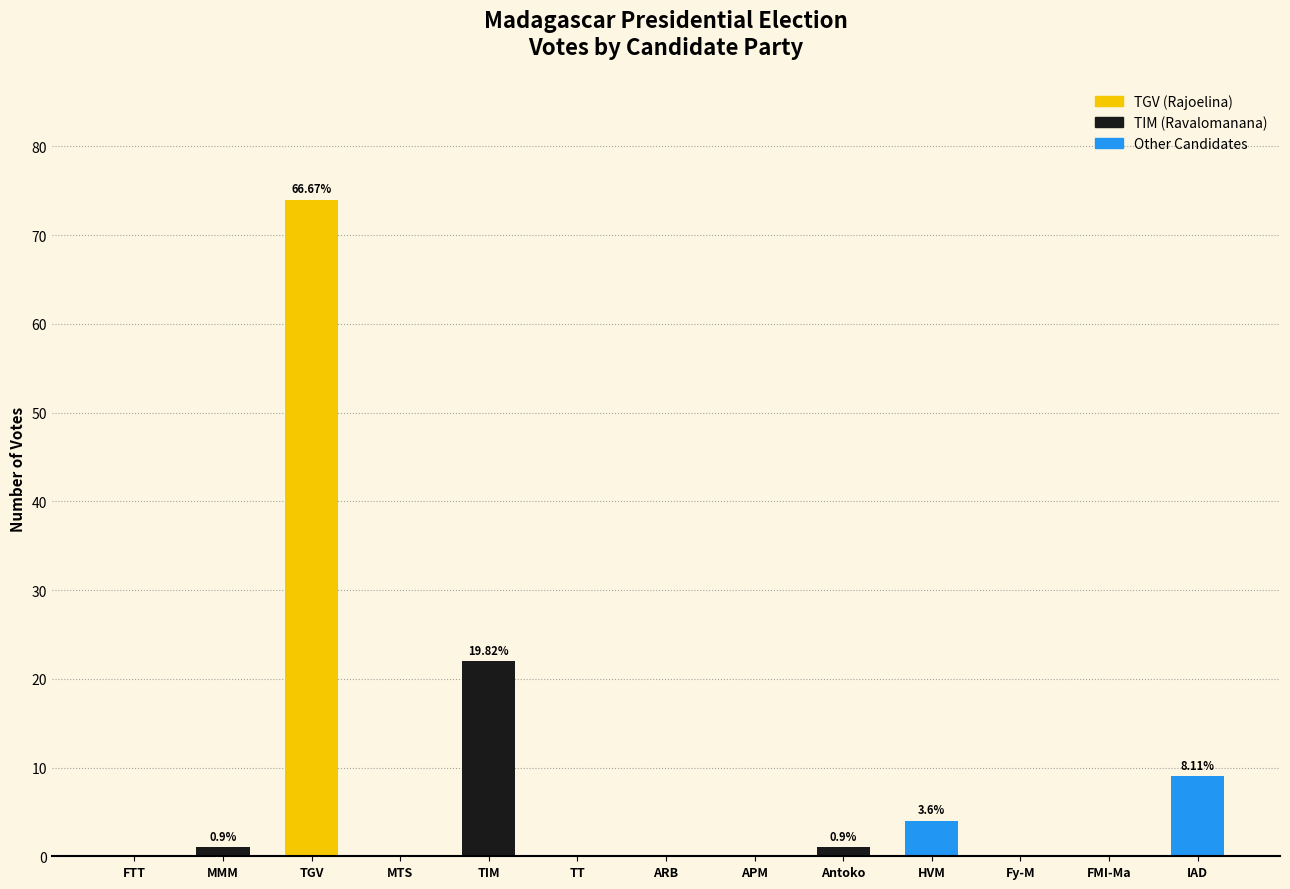

At which category does the chart reach its peak across all series?

TGV